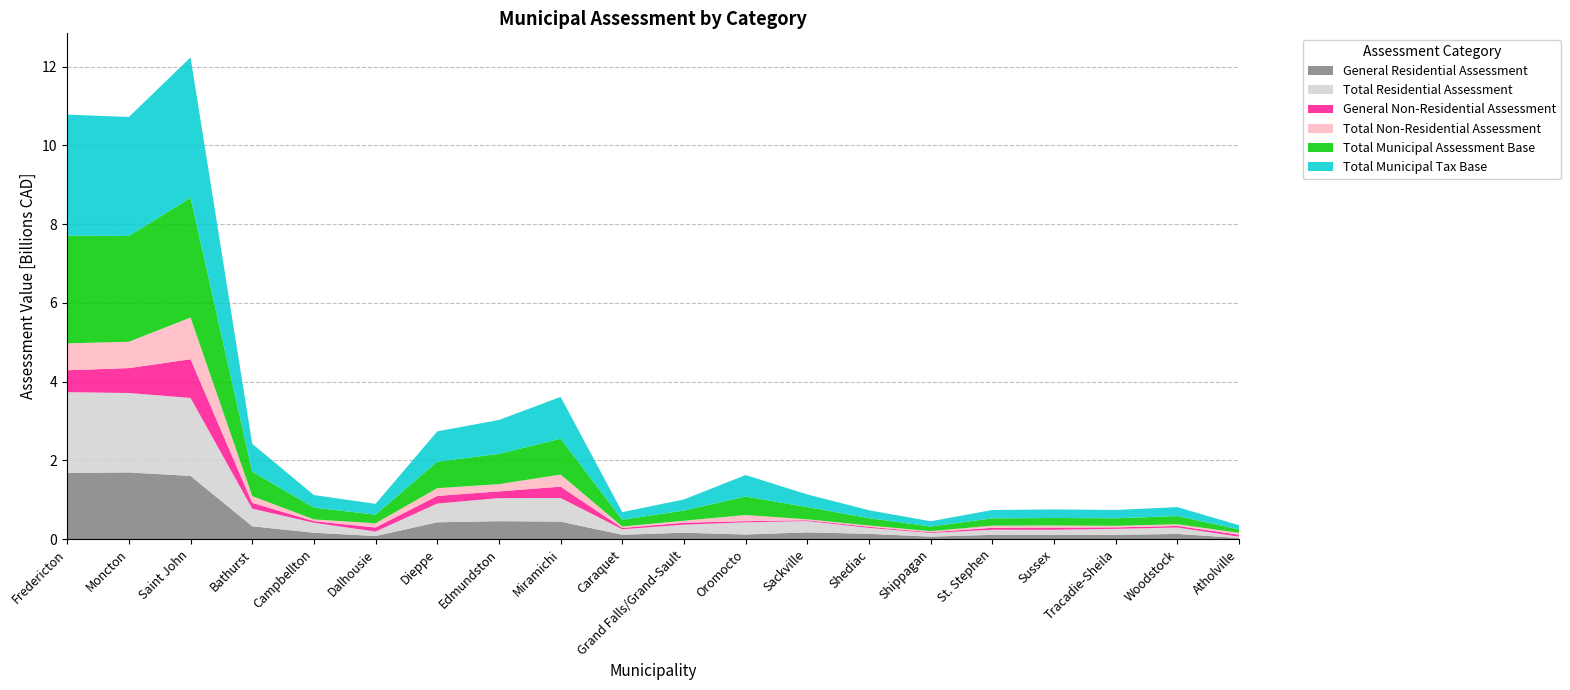

Reading left to right, transcribe all the data shown in this chart.

General Residential Assessment: 1681146600	1692798900	1603997400	325602900	160952900	77618800	426547500	455411600	443779100	109769700	162339200	116249700	170866000	133862800	62048600	108404100	103151000	108330100	130615500	28420500
Total Residential Assessment: 2050462500	2016968500	1979969500	447555500	253015000	113951300	475505200	585347500	599712200	139621600	204671500	310089100	286894000	150780100	93004400	130577700	134240800	151818200	164171700	32769900
General Non-Residential Assessment: 556183500	632113700	984094900	146652700	41413000	103061200	194731300	170492000	287916500	33974600	48314100	28190100	21544500	27103100	18532600	48056300	52117300	37380700	39308300	49301900
Total Non-Residential Assessment: 682859900	669740100	1058282200	172781300	44872900	106432900	196462400	183640800	308744300	34931800	52203000	157578300	23151000	34143400	26609400	54491600	55882500	39707400	42901900	50537700
Total Municipal Assessment Base: 2733322400	2686708600	3038251700	620336800	297887900	220384200	671967600	768988300	908456500	174553400	256874500	467667400	310045000	184923500	119613800	185069300	190123300	191525600	207073600	83307600
Total Municipal Tax Base: 3074752350	3021578650	3567392800	706727450	320324350	273600650	770198800	860808700	1062828650	192019300	282976000	546456550	321620500	201995200	132918500	212315100	218064550	211379300	228524550	108576450